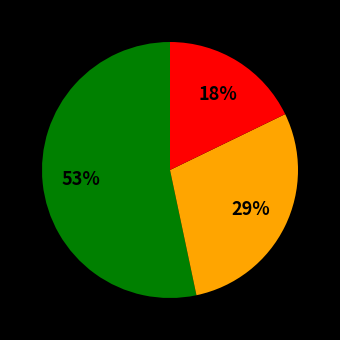

Is there a majority slice in this chart?

Yes